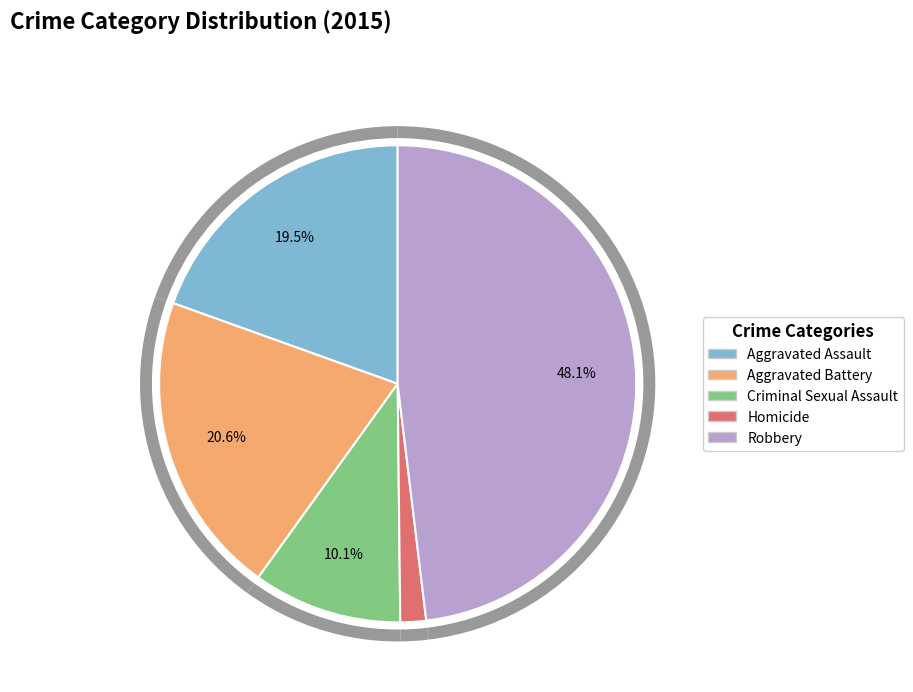

Count the number of slices in the pie.

5